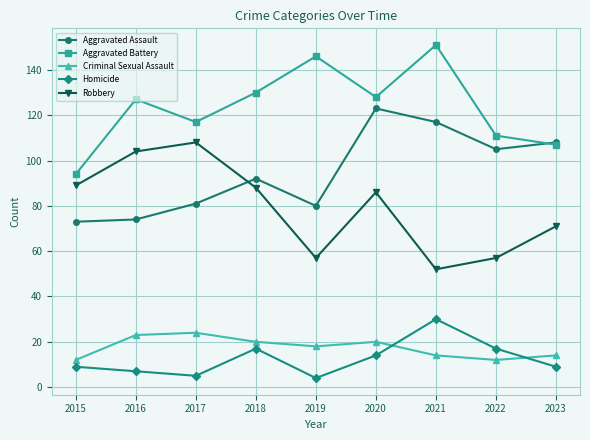

At how many categories does at least one series exceed 64?

9